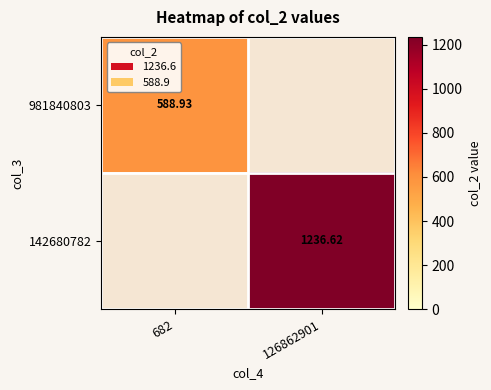

Is the value of 142680782 at 126862901 greater than the value of 981840803 at 682?

Yes